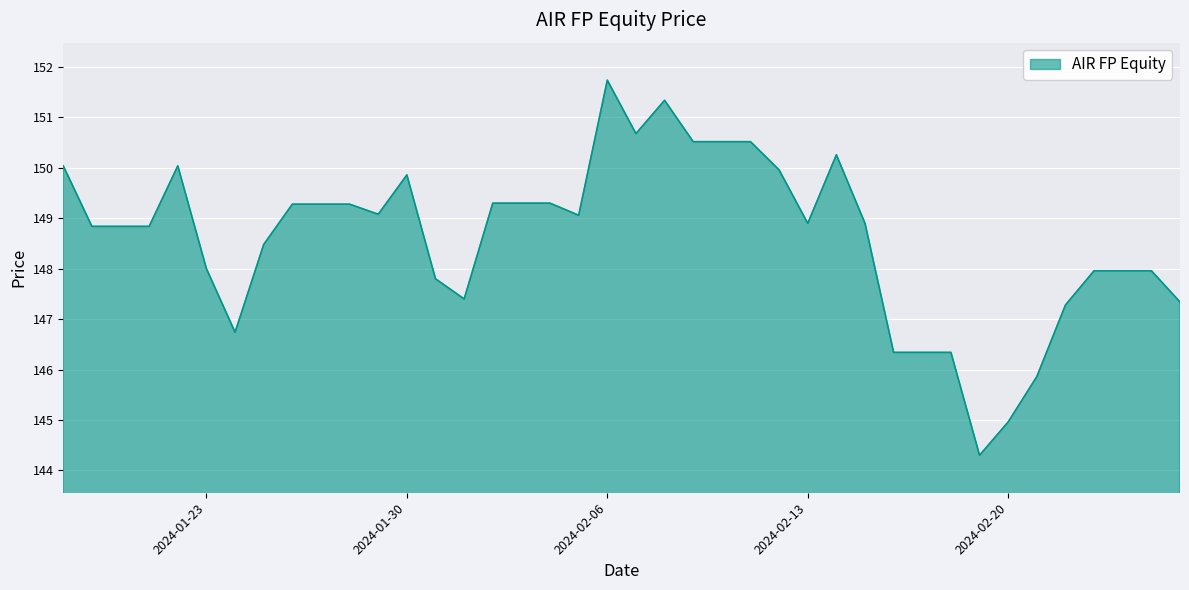

What is the difference between the maximum and minimum values?

7.4